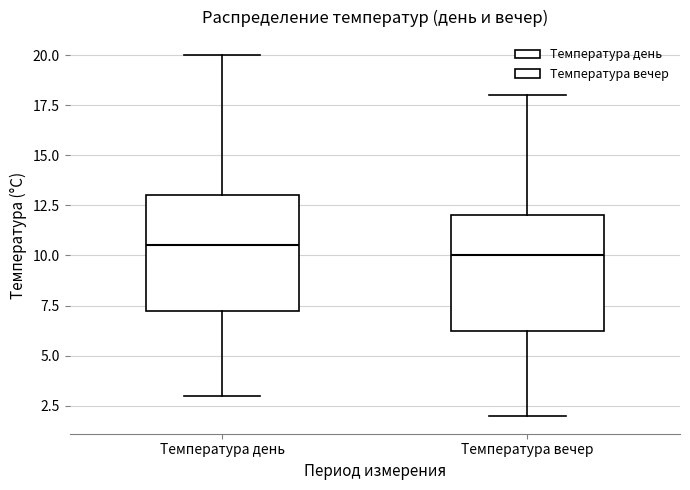

Reading left to right, transcribe this box plot: for each box, give where its median line is, the range the box spans, and where its two whiskers end, as read against the y-axis. The values are not printed on the chart, so give them approximately, as read against the axis.

Температура день: median 10.5, box 7.5 to 13.0, whiskers 3.0 to 20.0
Температура вечер: median 10.0, box 6.5 to 12.0, whiskers 2.0 to 18.0